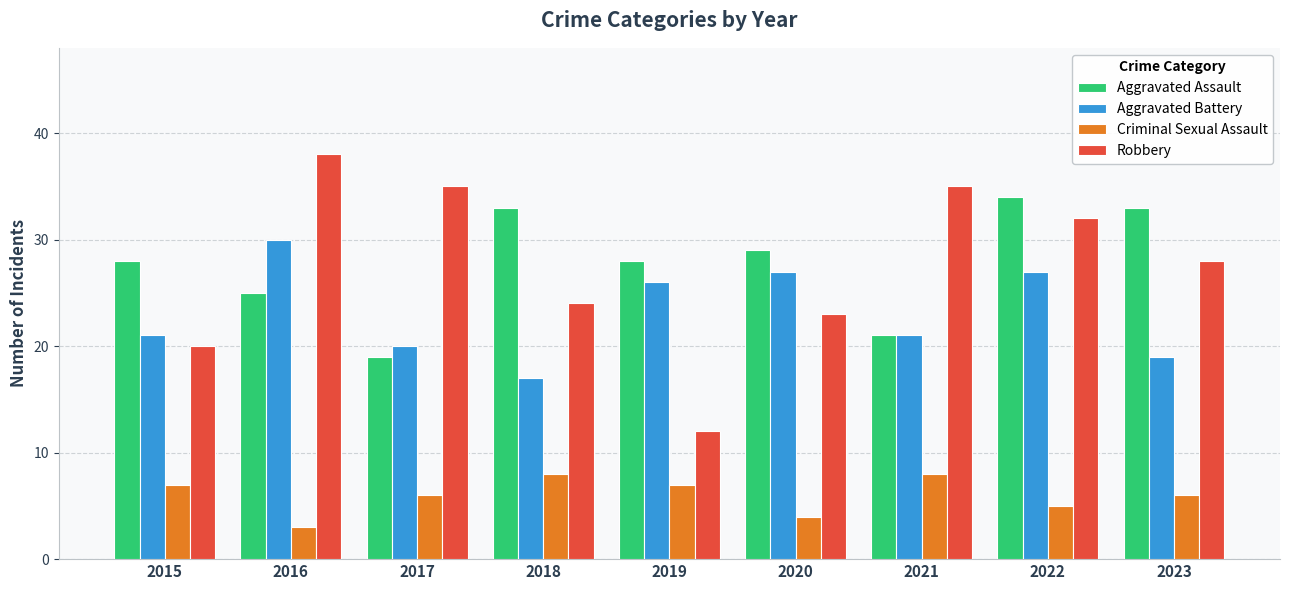

At how many categories does at least one series exceed 16?

9